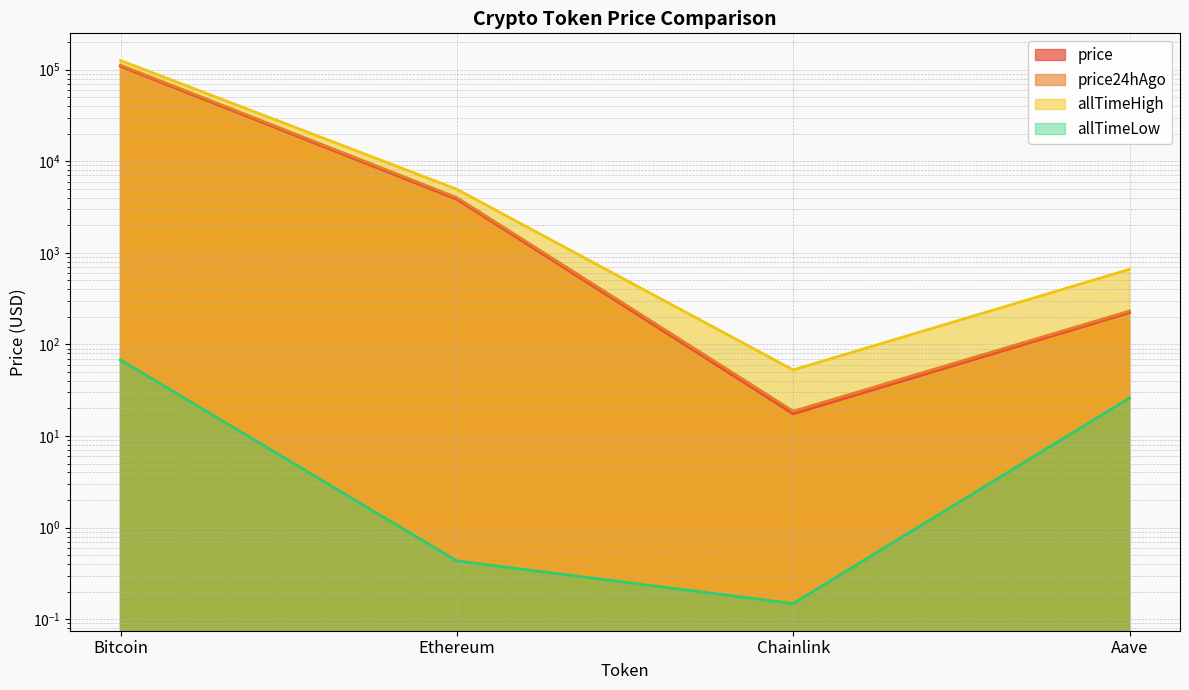

The value of price at Chainlink is 4.6. True or false?

False